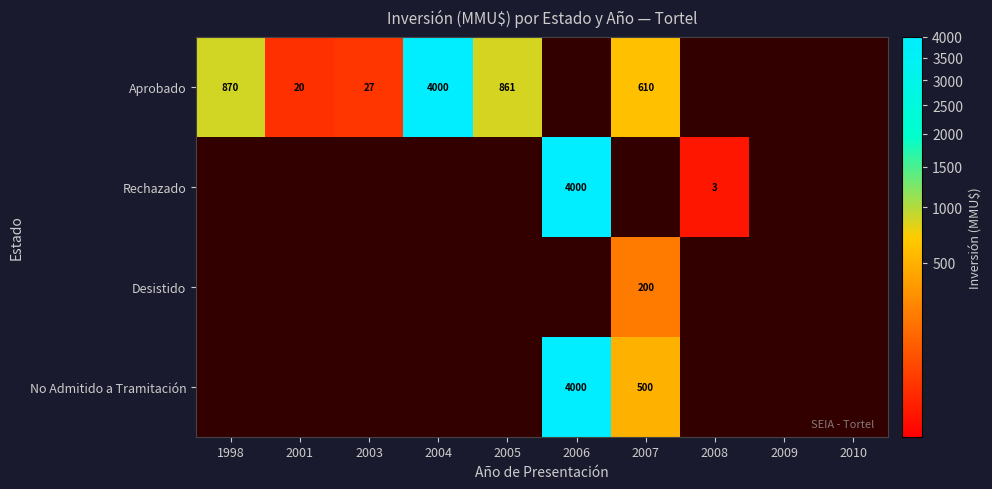

True or false: Aprobado has a value of 20 at 2001.

True